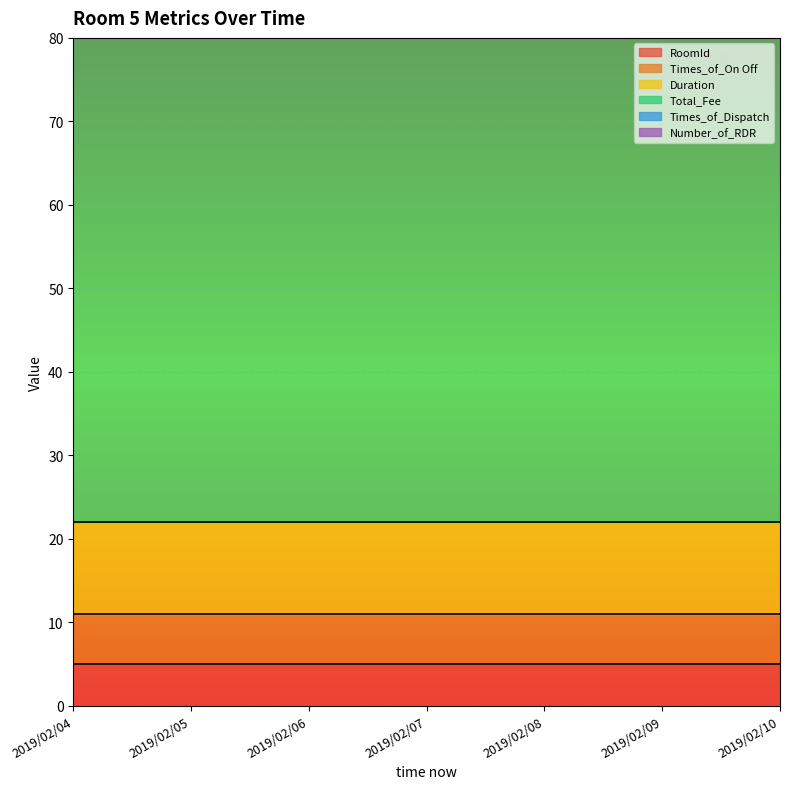

List the labels in order of Duration value, smallest first.

2019/02/04, 2019/02/05, 2019/02/06, 2019/02/07, 2019/02/08, 2019/02/09, 2019/02/10